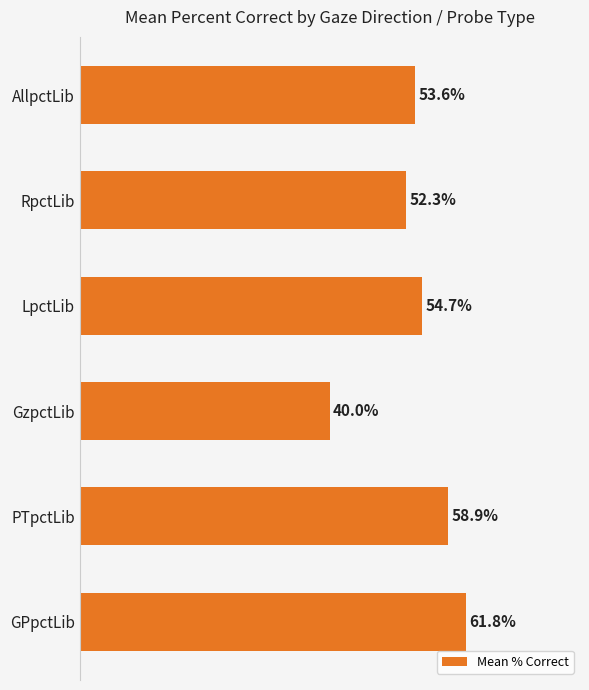

What is the label of the 3rd bar from the top?

LpctLib